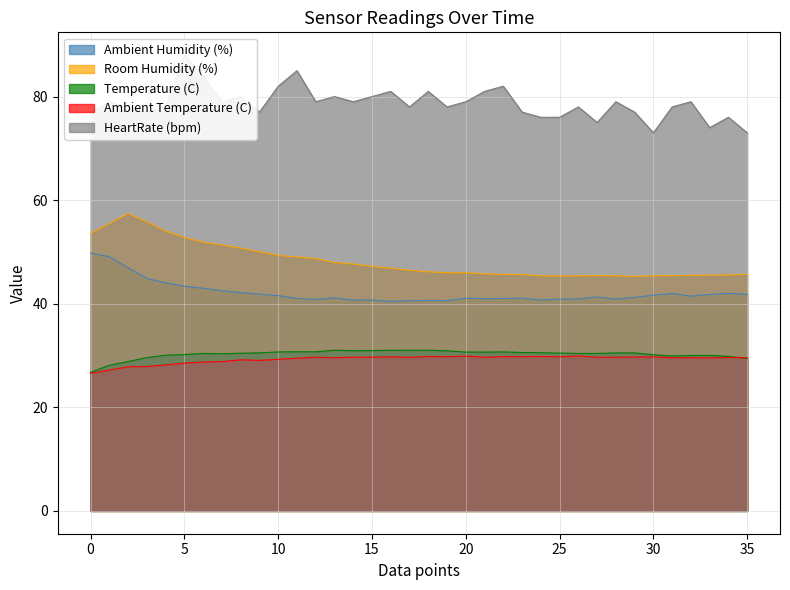

Rank the series by their maximum value, from lowest to highest.

Ambient Temperature (C), Temperature (C), Ambient Humidity (%), Room Humidity (%), HeartRate (bpm)